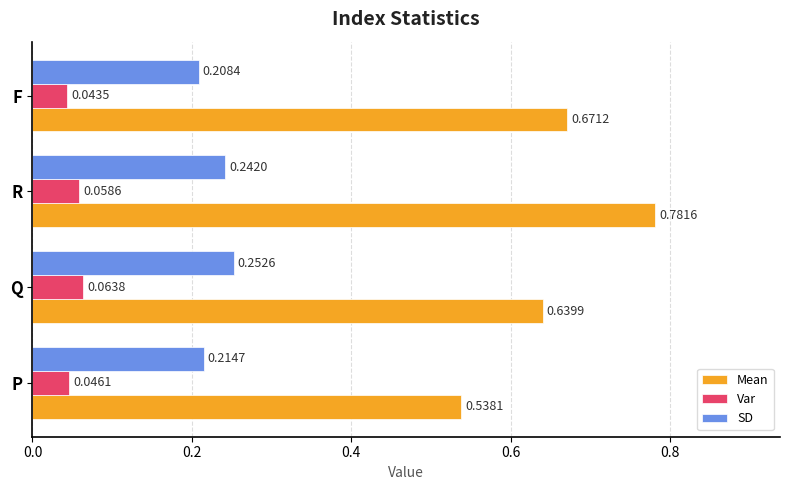

Which label corresponds to the largest value in the chart?

R